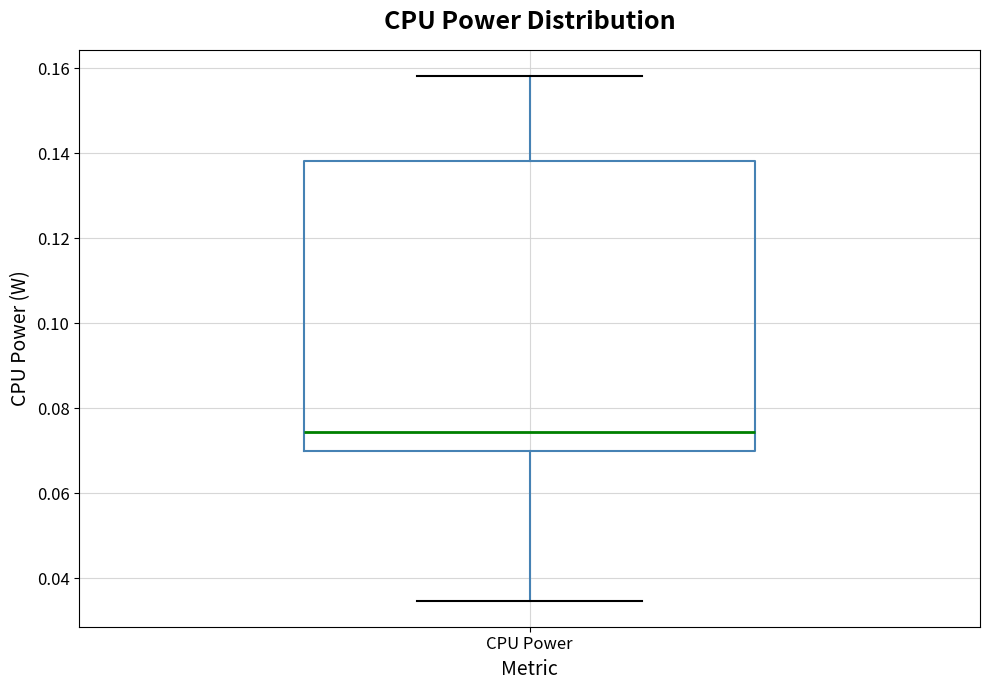

Transcribe this box plot: give where the median line is, the range the box spans, and where the two whiskers end, as read against the y-axis. The values are not printed on the chart, so give them approximately, as read against the axis.

median 0.074, box 0.070 to 0.138, whiskers 0.034 to 0.158